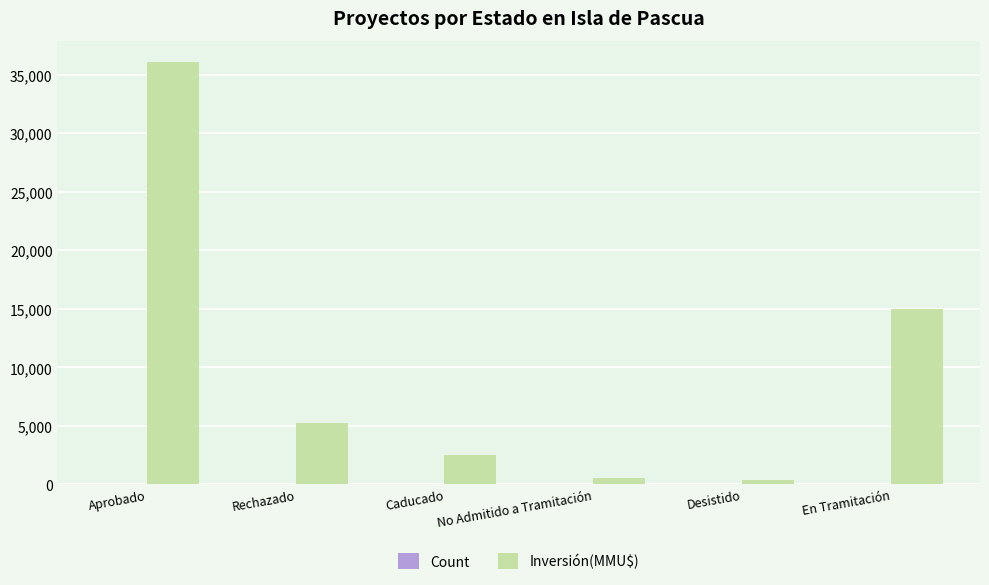

Which series has the largest total across all categories?

Inversión(MMU$)